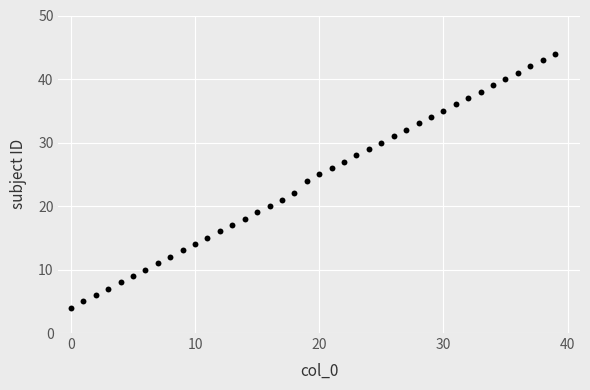

What is the range of Y values (max minus min)?

40